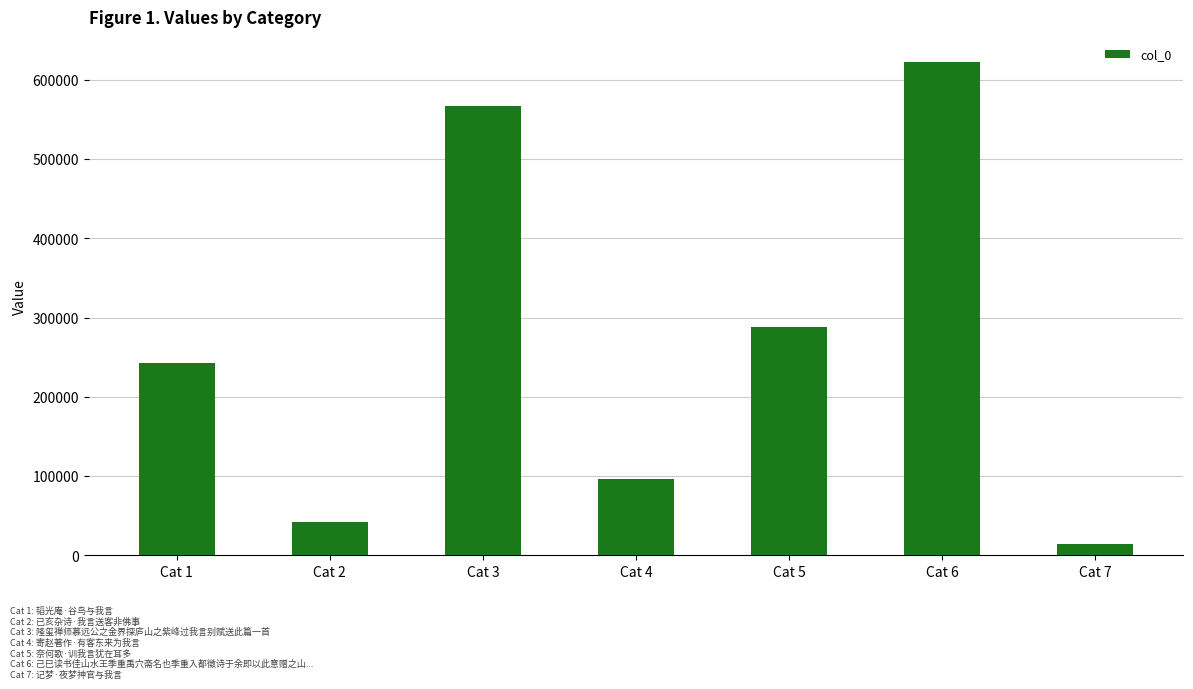

How many data points are less than 243189?

3